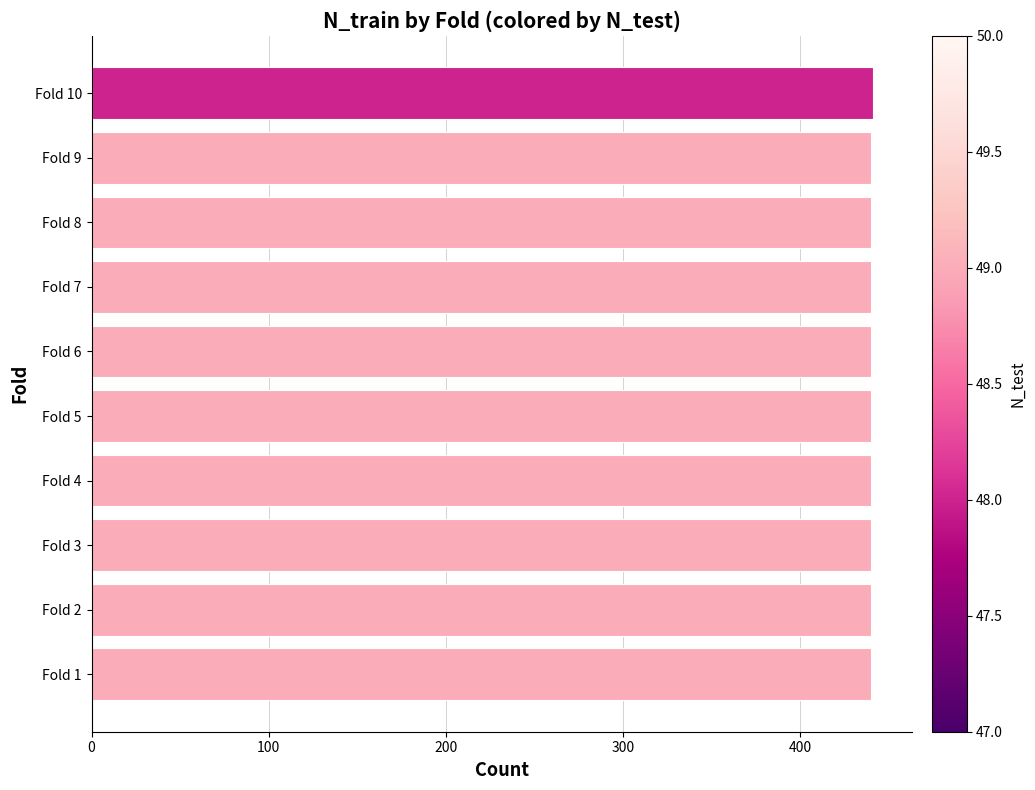

What is the maximum value shown in the chart?

441